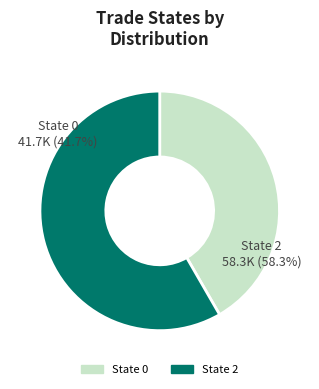

To the nearest percent, what portion does 0 represent?

42%